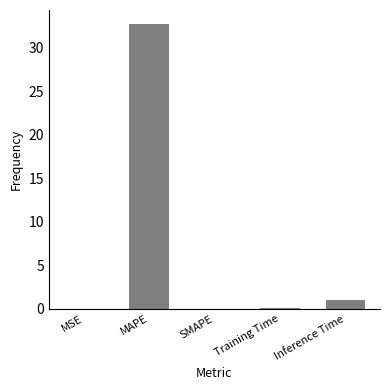

What is the average value?

6.8